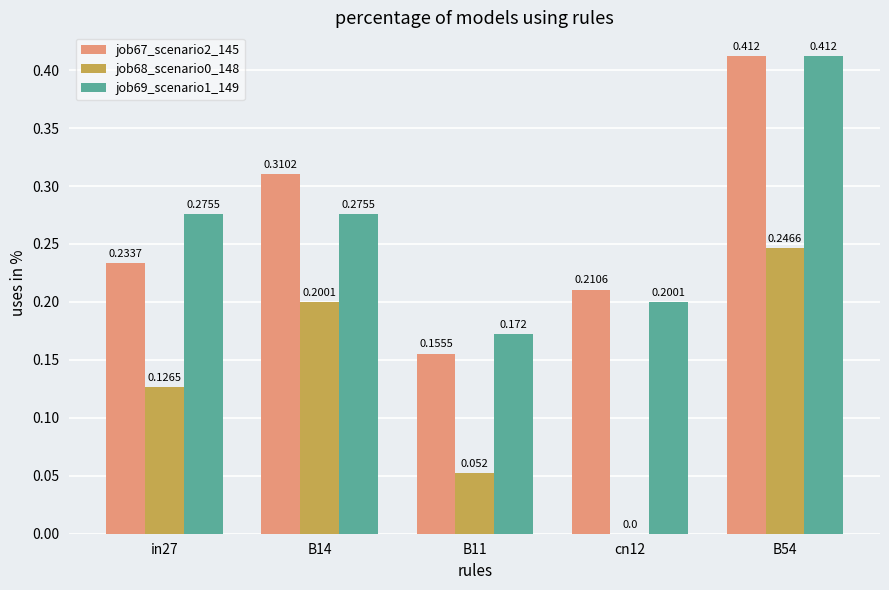

Is the value of job68_scenario0_148 at B11 greater than the value of job67_scenario2_145 at B14?

No